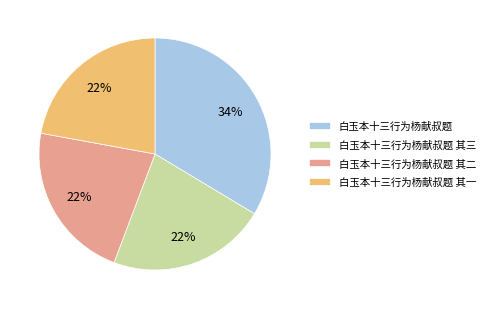

Which category has the biggest portion of the pie?

白玉本十三行为杨献叔题